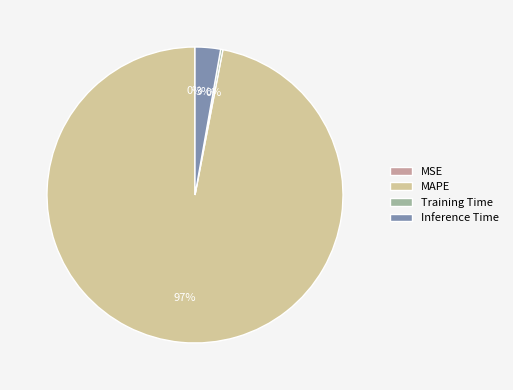

To the nearest percent, what is the difference between the largest and smallest slice percentages?

97%